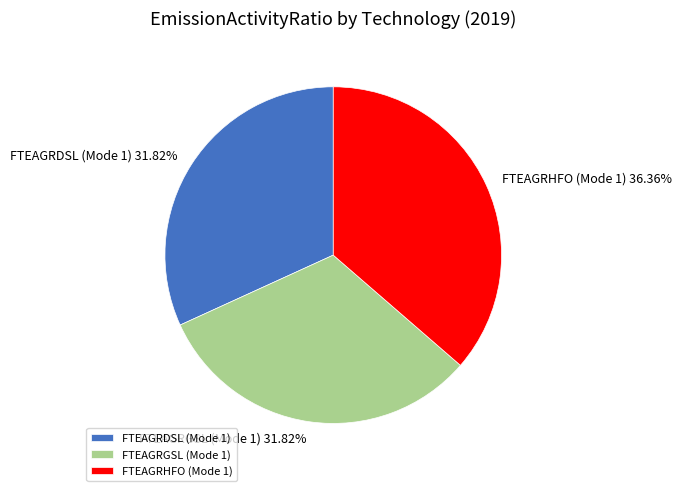

Is there any slice that represents more than half of the pie?

No